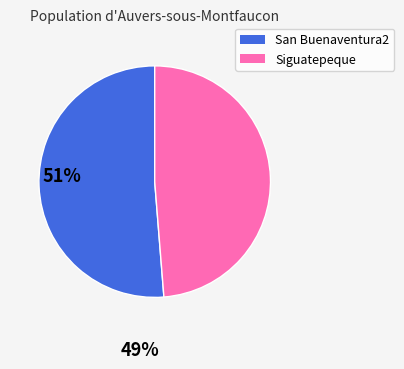

Is it true that San Buenaventura2 is 51% of the pie?

True